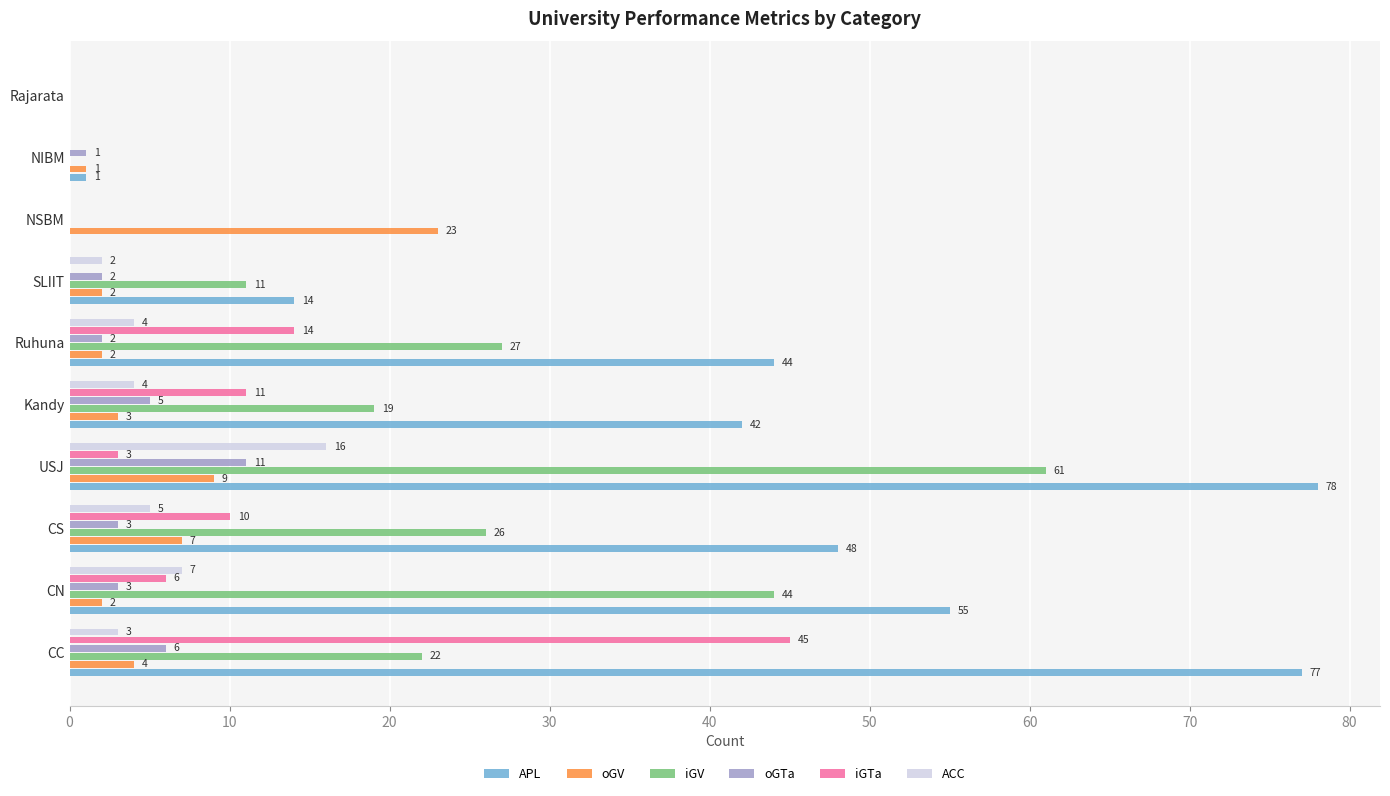

At which label is iGTa closest to 22?

Ruhuna